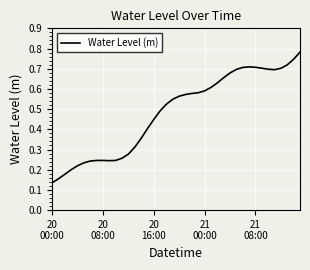

Where is the first local minimum?

9